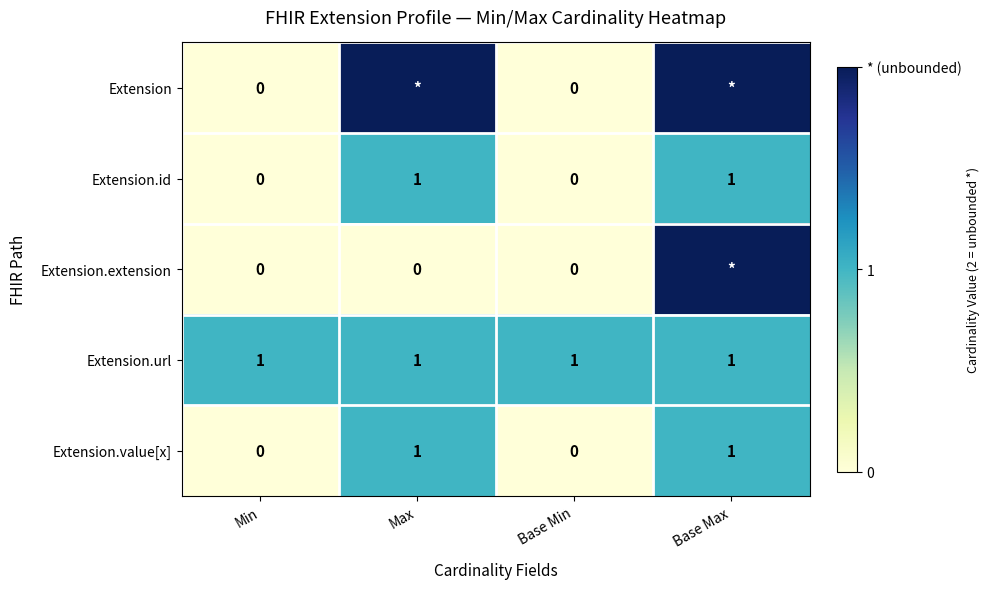

The Extension.url series shows 1 at Base Min. True or false?

True